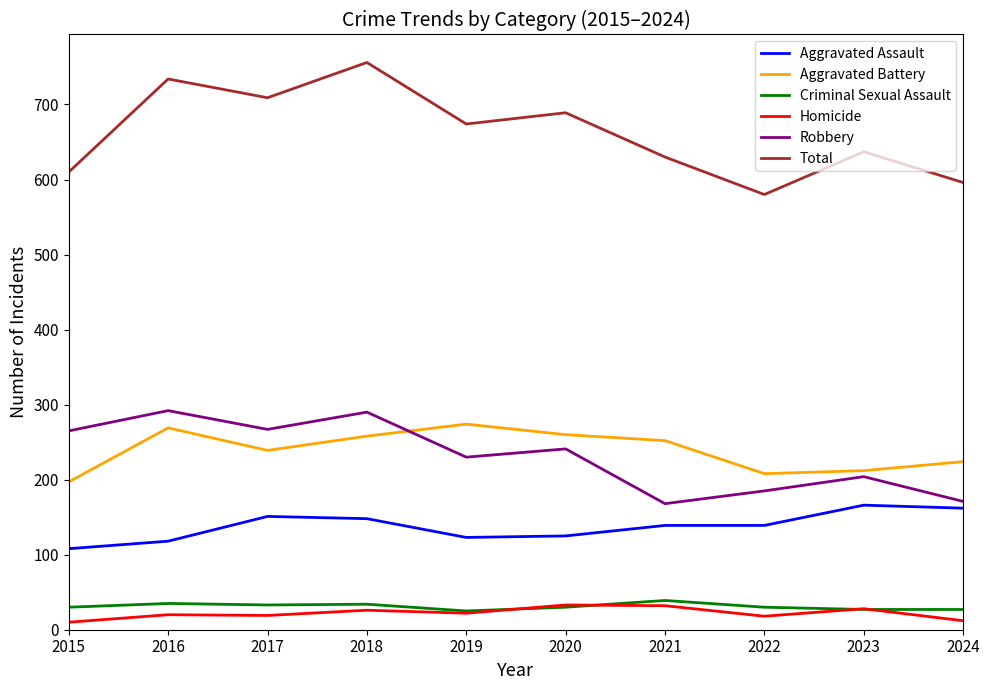

True or false: Homicide and Total intersect in this chart.

False